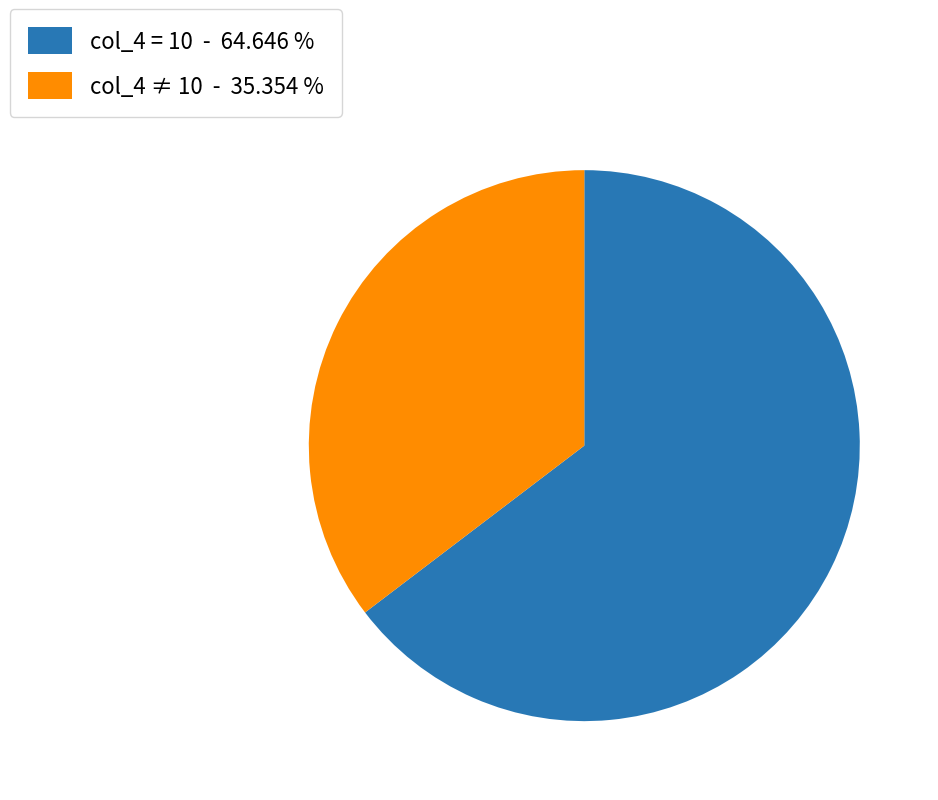

Which category has the smallest portion of the pie?

col_4 ≠ 10 - 35.354 %